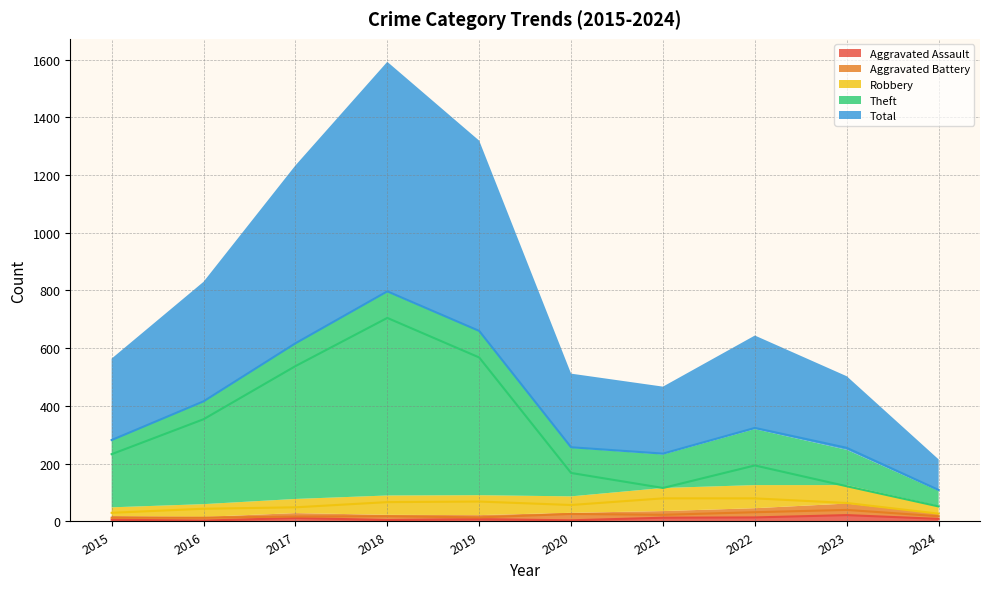

What is the difference between the highest and lowest values at 2020?

253